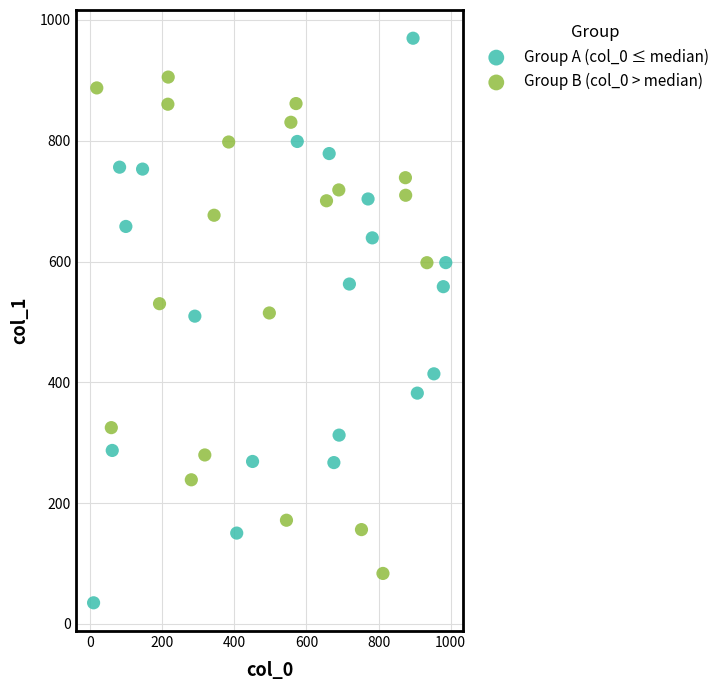

What are all the series names shown in the legend?

Group A (col_0 ≤ median), Group B (col_0 > median)